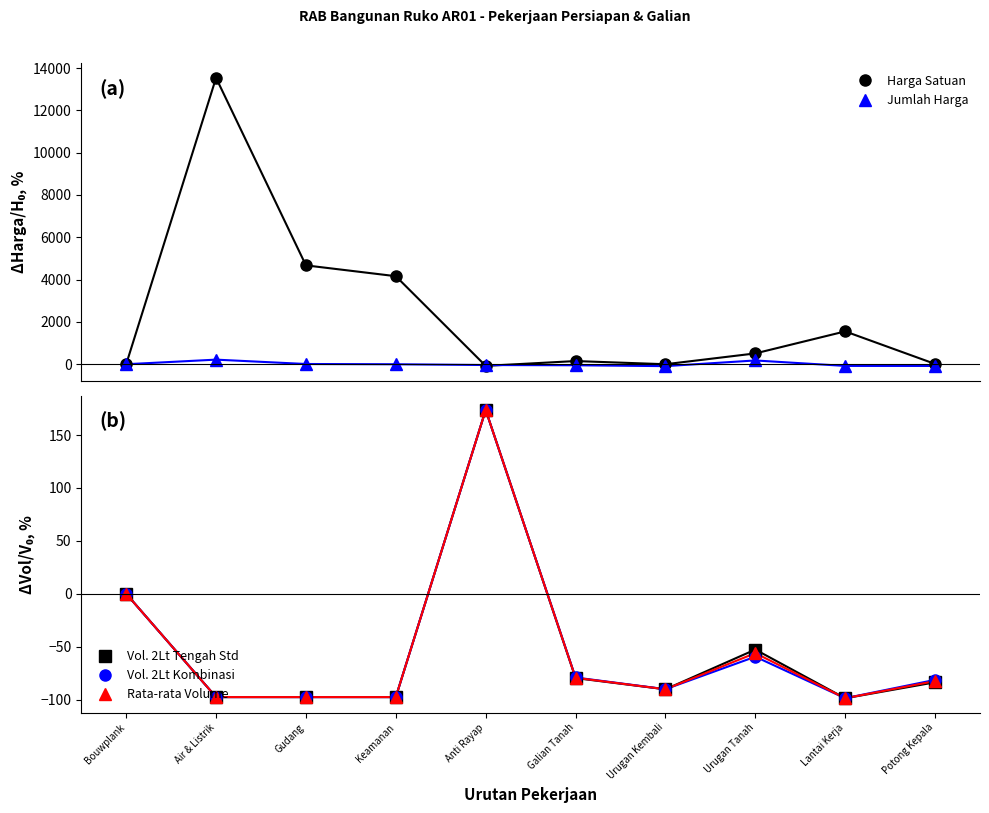

List the series in order of their peak value, lowest first.

Vol. 2Lt Tengah Std, Vol. 2Lt Kombinasi, Rata-rata Volume, Jumlah Harga, Harga Satuan